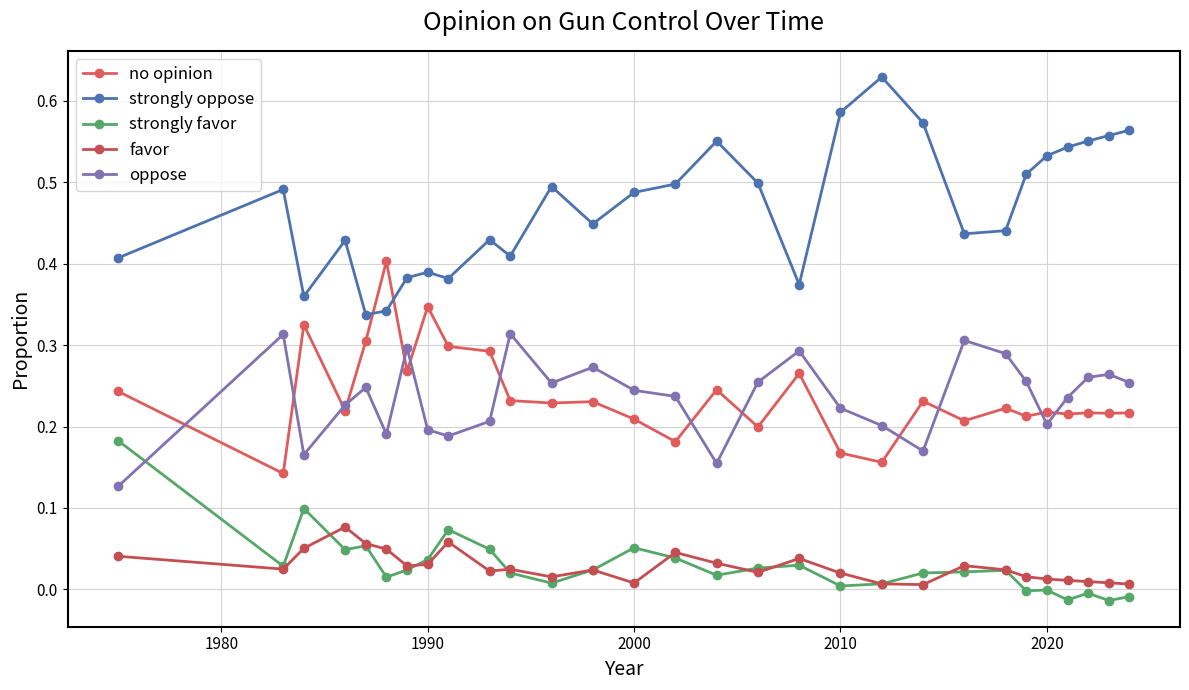

What is the difference between the maximum and second lowest values in the strongly favor series?

0.2